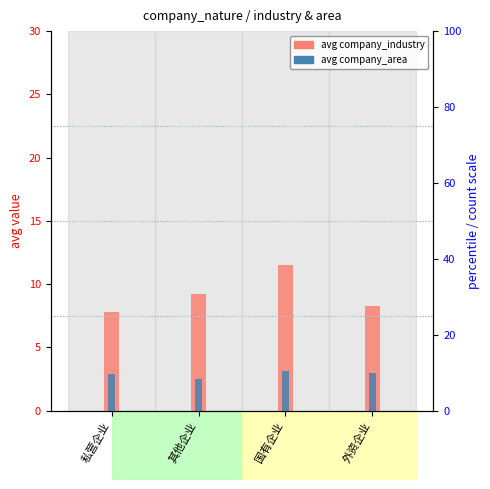

What is the sum of all avg company_industry values?

36.8